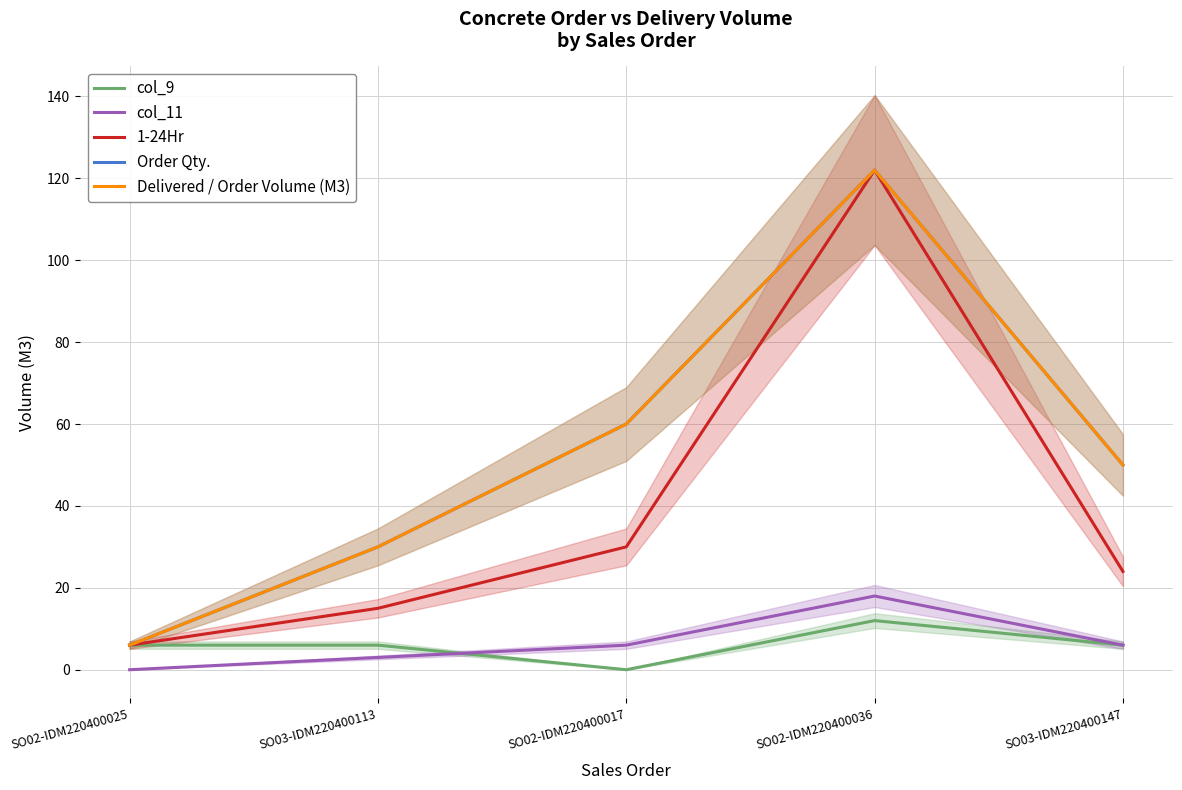

At which category does the chart reach its peak across all series?

SO02-IDM220400036